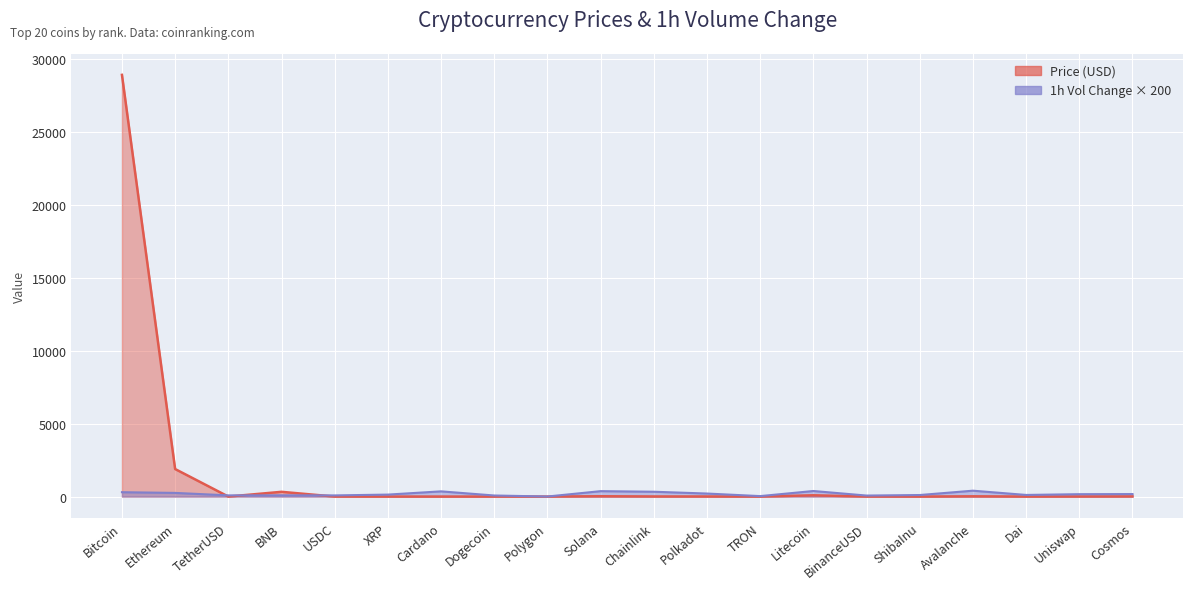

Rank the series by their average value, from highest to lowest.

Price, Volume_1h_pct